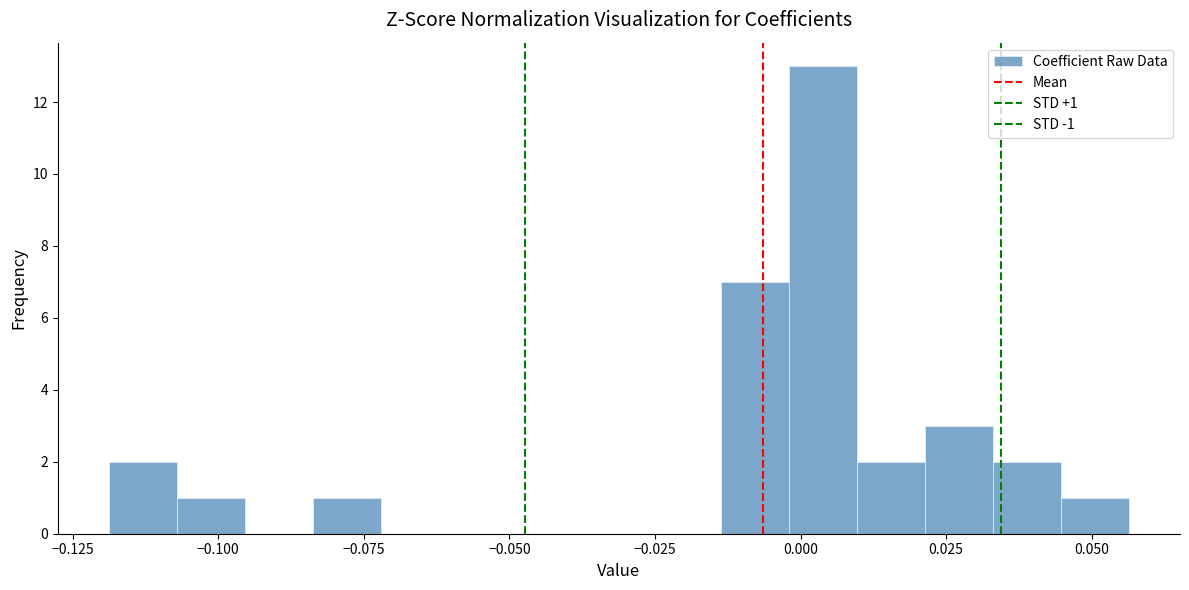

Around what value on the x-axis is the tallest bar? Give the approximate position of its centre, as read against the axis.

0.005